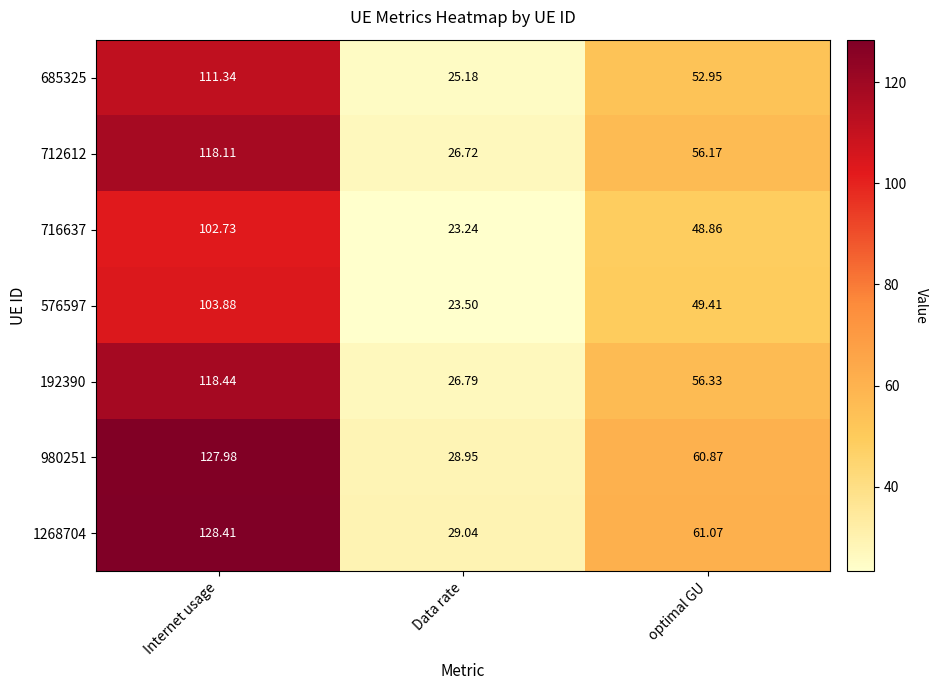

Is the value of 192390 at Internet usage greater than the value of 980251 at Data rate?

Yes